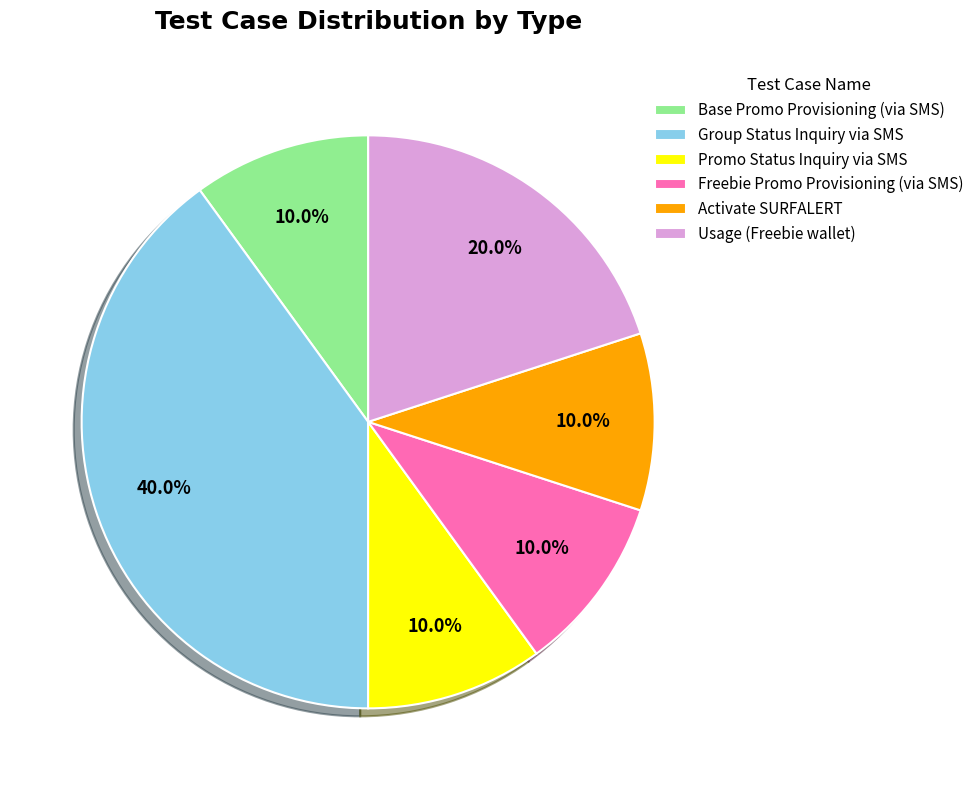

Is there a majority slice in this chart?

No